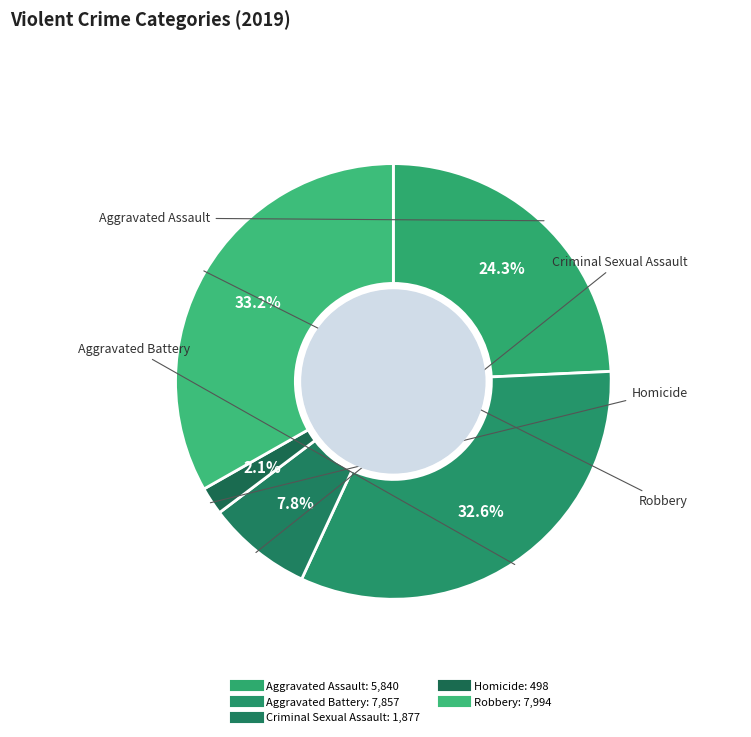

What percentage do Aggravated Battery and Criminal Sexual Assault together represent?

40.4%